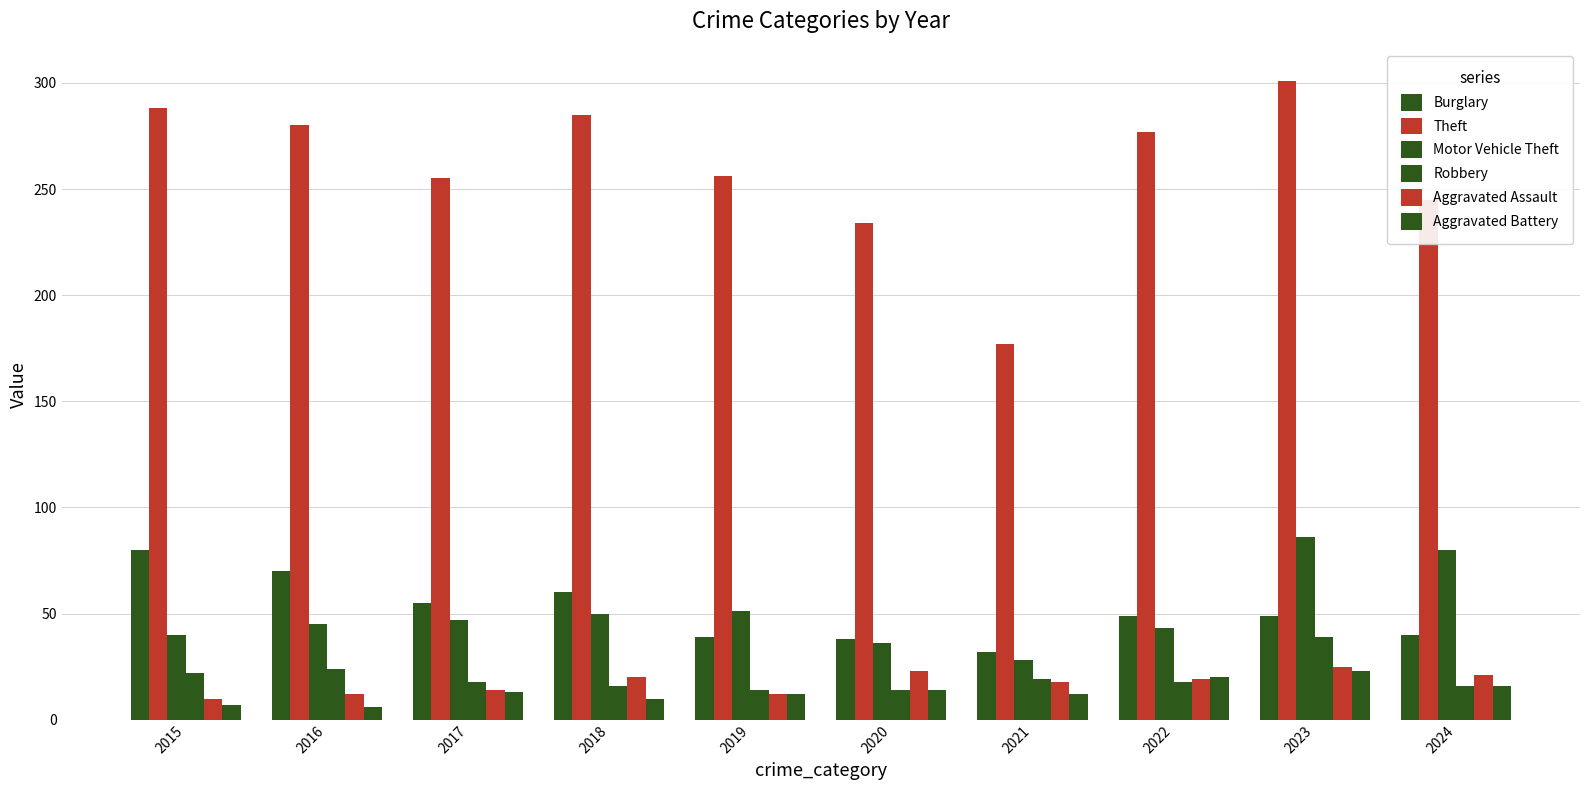

True or false: Motor Vehicle Theft has a value of 51 at 2019.

True